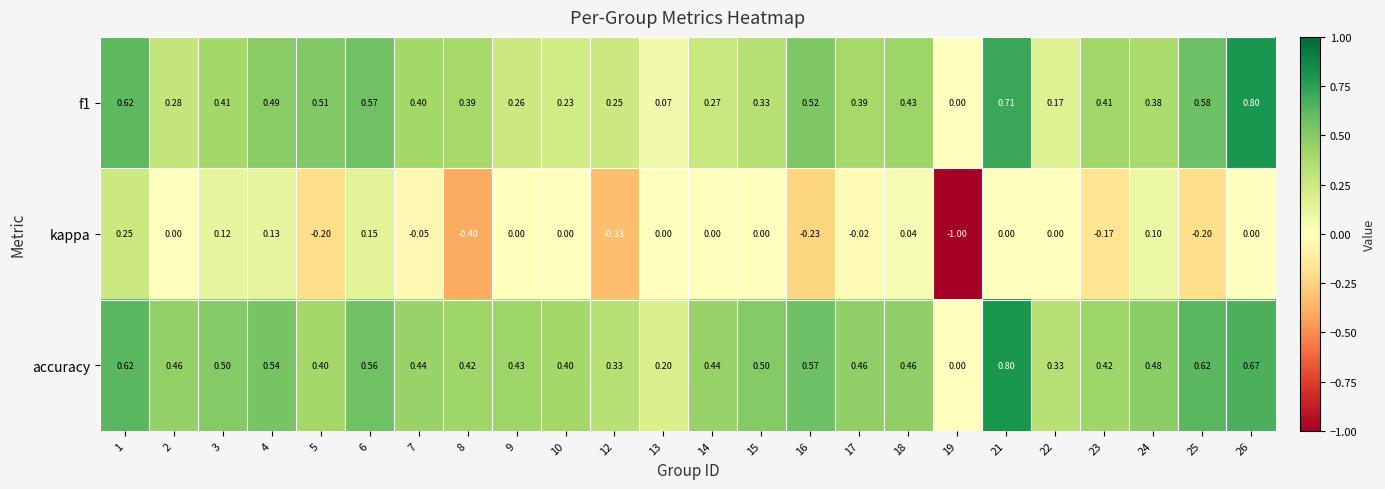

Is the value of kappa at 19 greater than the value of accuracy at 23?

No